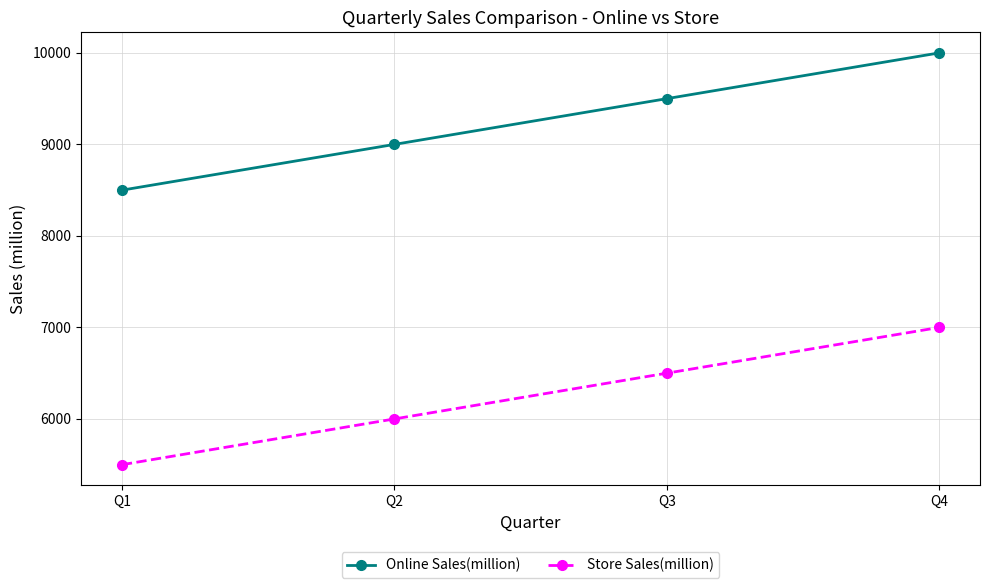

How many data points in Store Sales(million) are less than 6500?

2